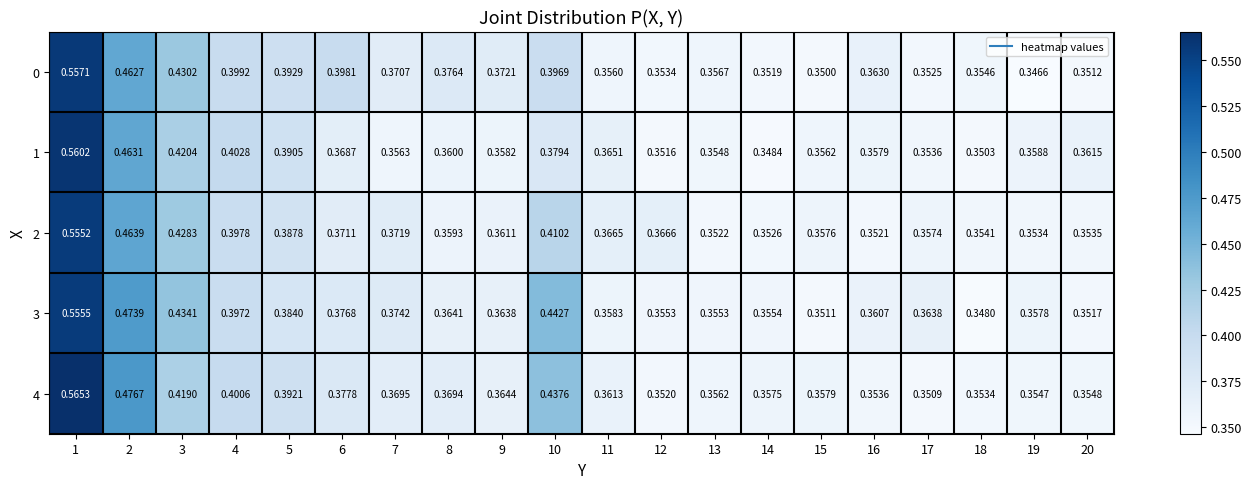

Is the value of 1 at 14 greater than the value of 4 at 11?

No